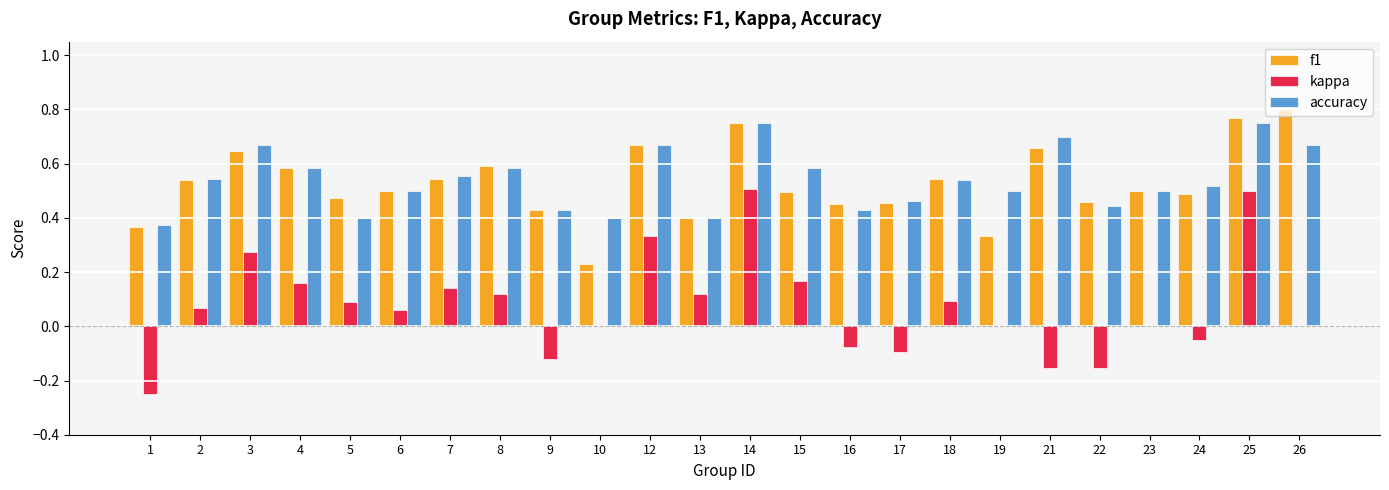

Which category has the highest value across all series?

26